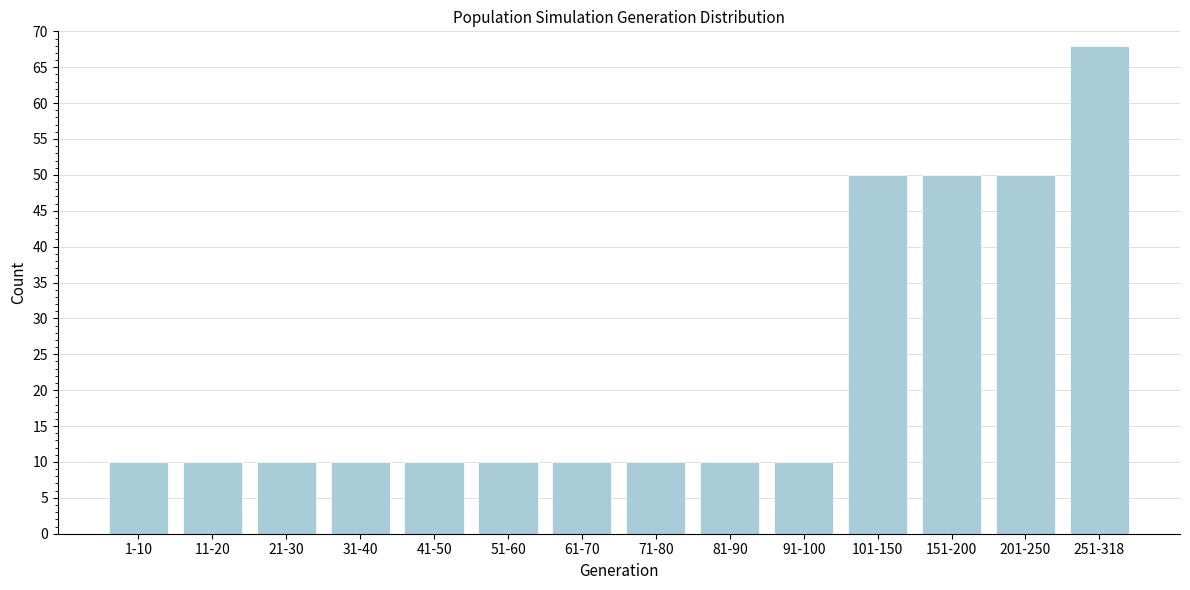

Reading right to left, what are all the values shown in this chart?

251-318=68	201-250=50	151-200=50	101-150=50	91-100=10	81-90=10	71-80=10	61-70=10	51-60=10	41-50=10	31-40=10	21-30=10	11-20=10	1-10=10